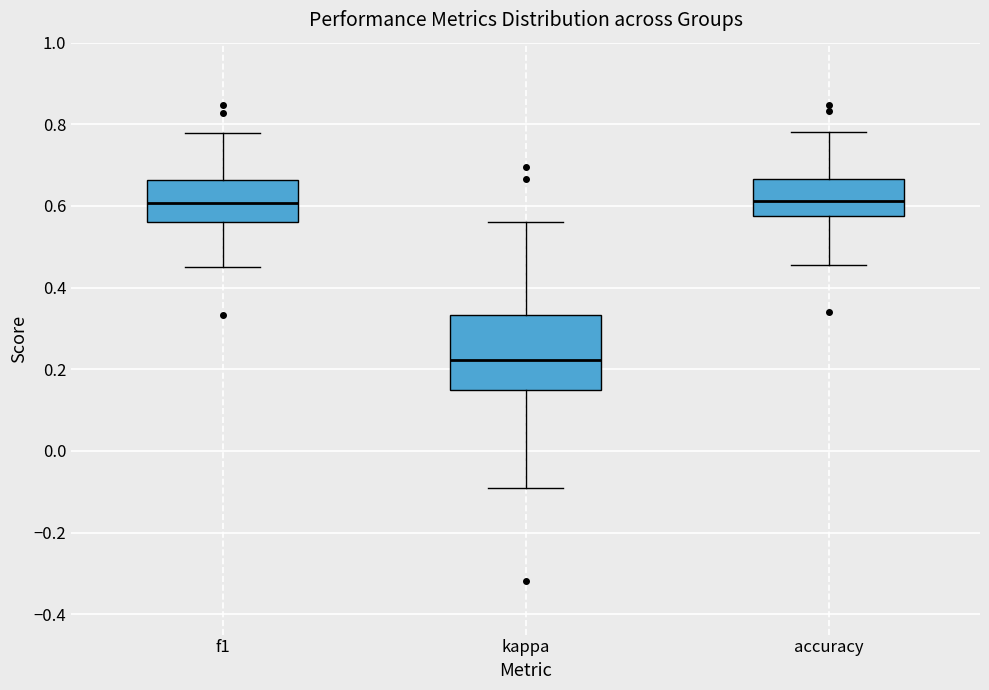

Where is the upper edge of the box for f1 on the y-axis? The values are not printed on the chart, so give them approximately, as read against the axis.

0.66